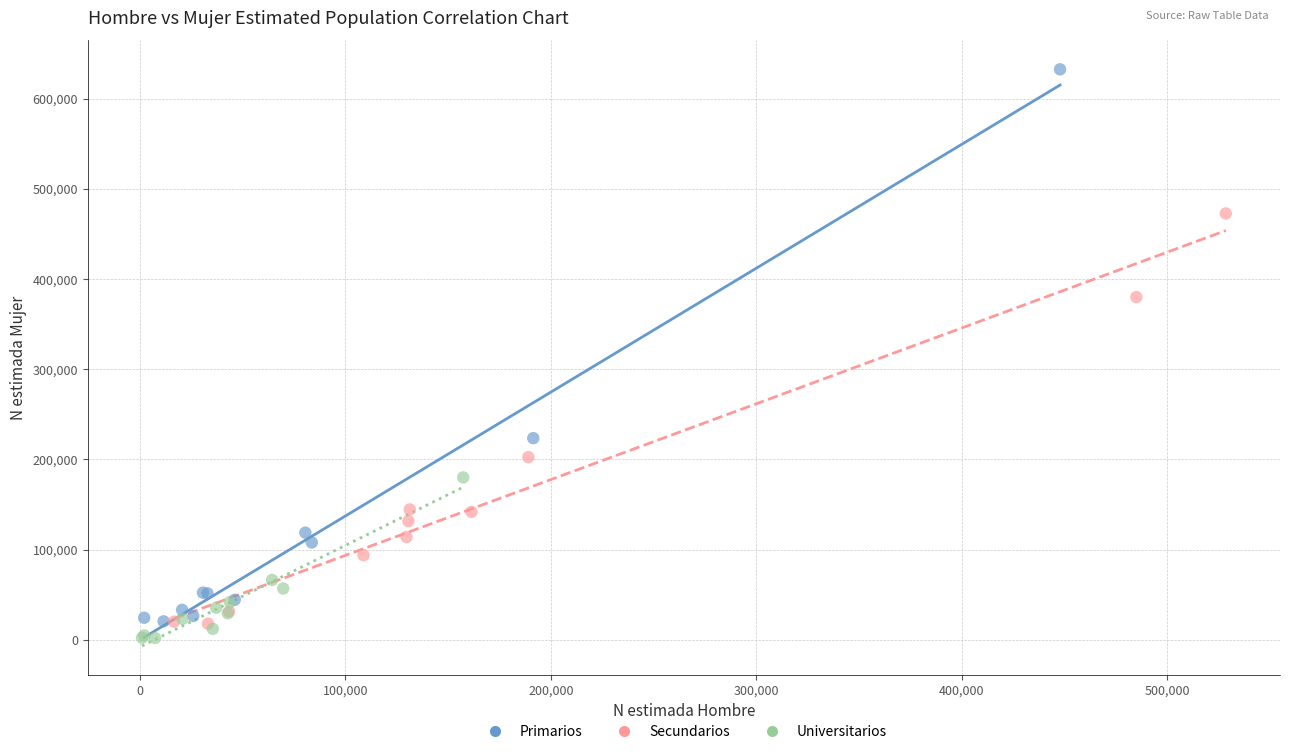

Which series reaches the maximum Y coordinate?

Primarios